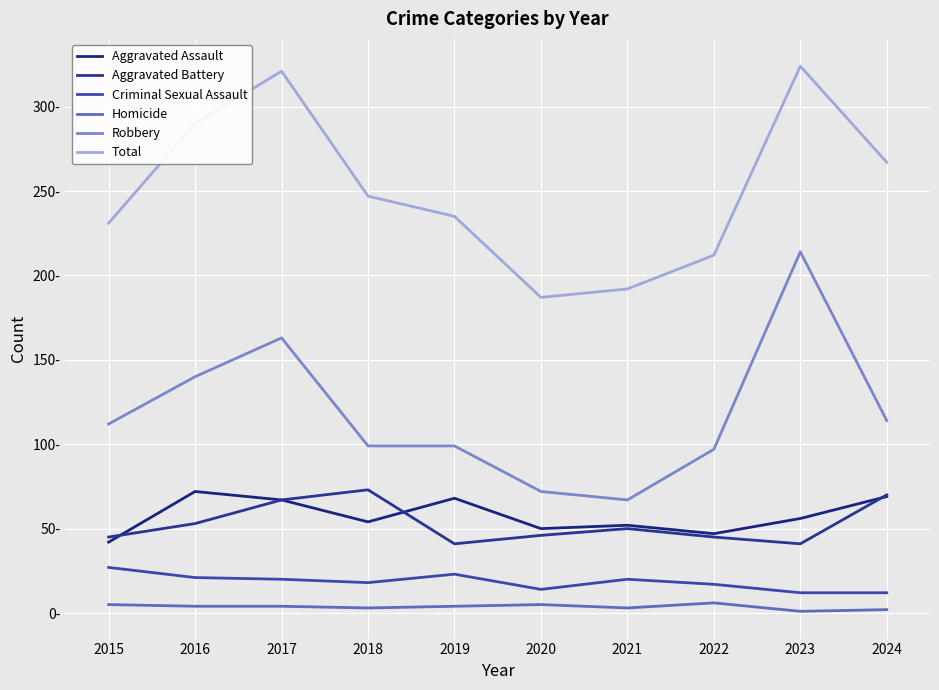

What is the value of the Robbery point at the 4th from the left?

99